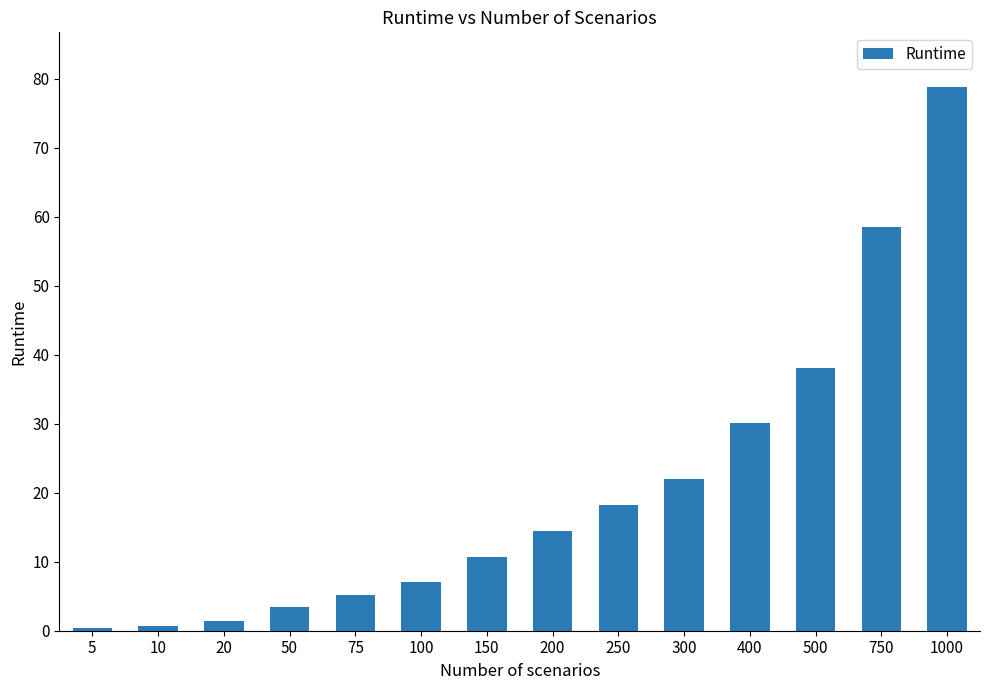

At which category does the chart reach its peak across all series?

1000